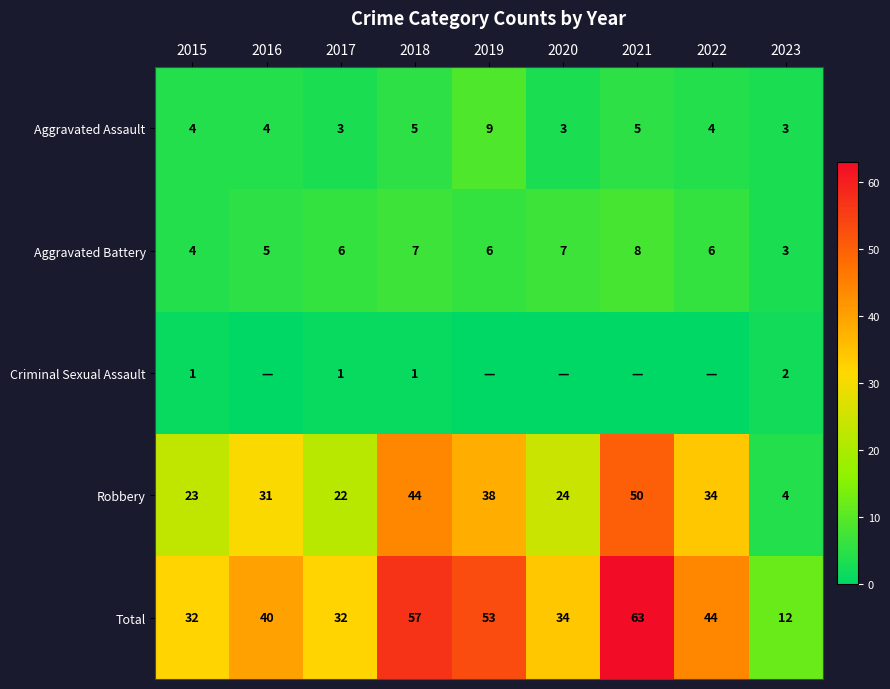

What is the difference between the maximum and minimum values in the Total series?

51